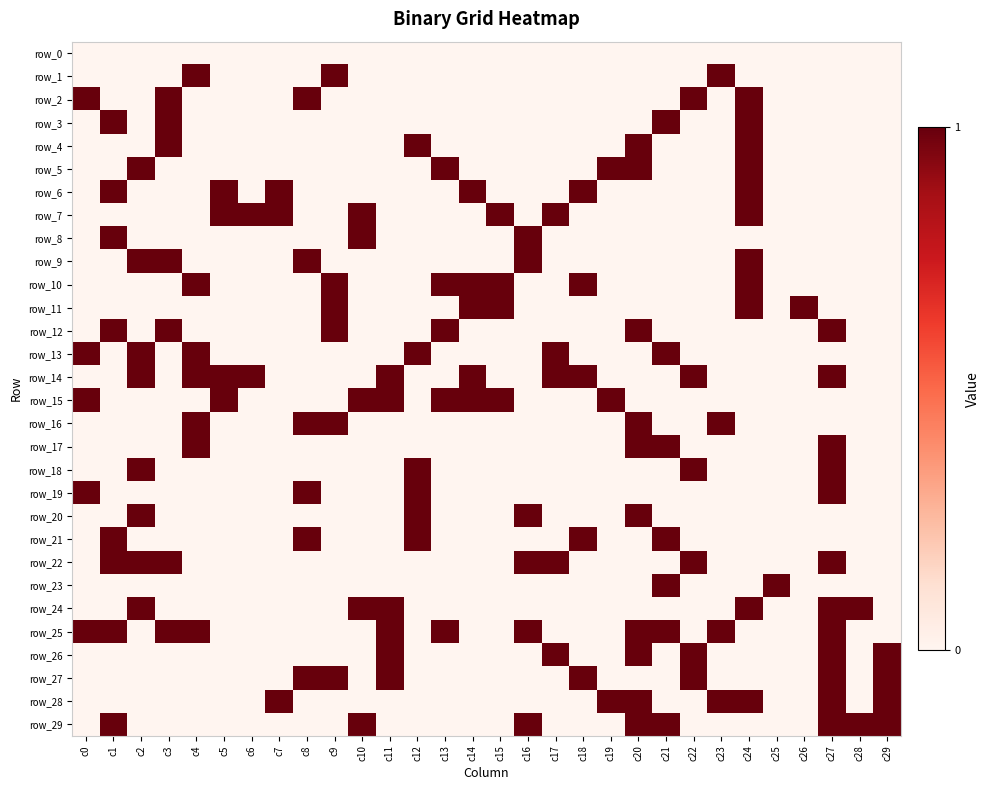

Which series has the largest total across all categories?

row_25